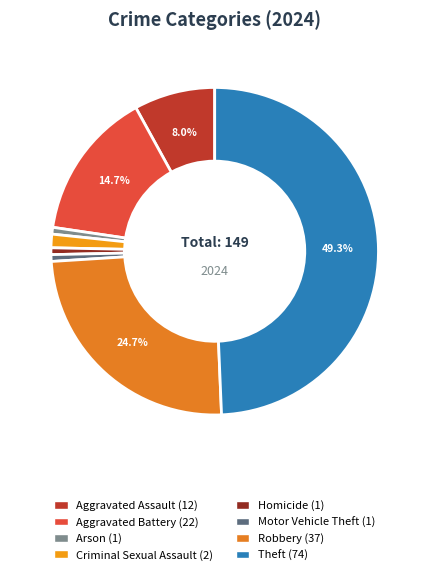

Which category has the smallest portion of the pie?

Arson